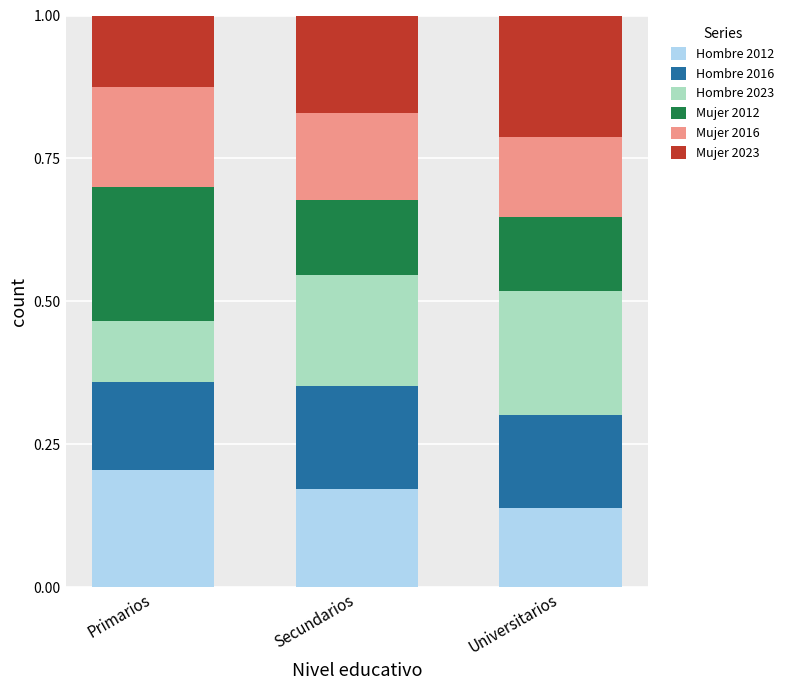

What is the total value across all series at Primarios?

1.0